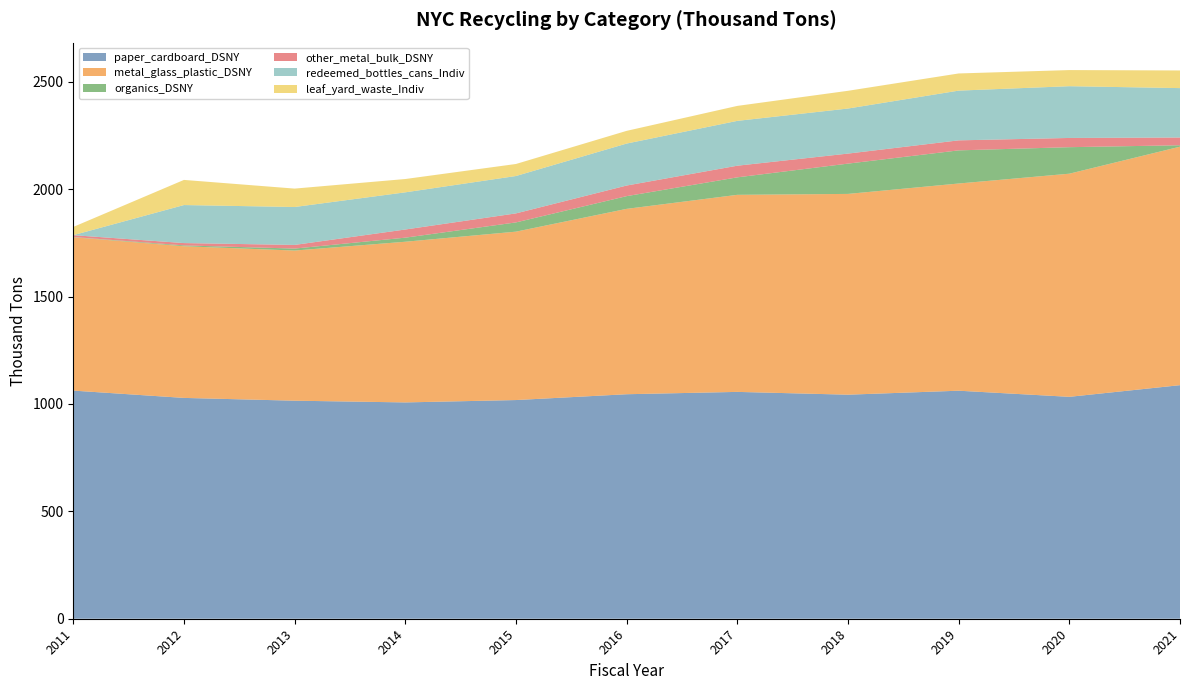

Reading right to left, transcribe all the data shown in this chart.

paper_cardboard_DSNY: 1087.3	1033.0	1061.5	1043.0	1056.0	1045.1	1018.0	1007.0	1015.0	1028.0	1062.0
metal_glass_plastic_DSNY: 1110.3	1038.8	964.6	934.7	917.4	863.0	784.0	748.0	699.0	706.0	714.0
organics_DSNY: 6.6	123.4	154.3	141.0	81.4	59.2	43.0	19.0	9.2	4.0	1.0
other_metal_bulk_DSNY: 36.1	43.0	46.6	46.7	54.2	49.4	42.0	38.0	17.0	10.8	8.6
redeemed_bottles_cans_Indiv: 229.9	240.9	231.5	209.7	208.7	195.4	174.0	173.0	176.5	177.0	0.0
leaf_yard_waste_Indiv: 82.2	75.1	79.9	82.6	69.7	59.1	56.0	62.0	85.7	117.0	38.3